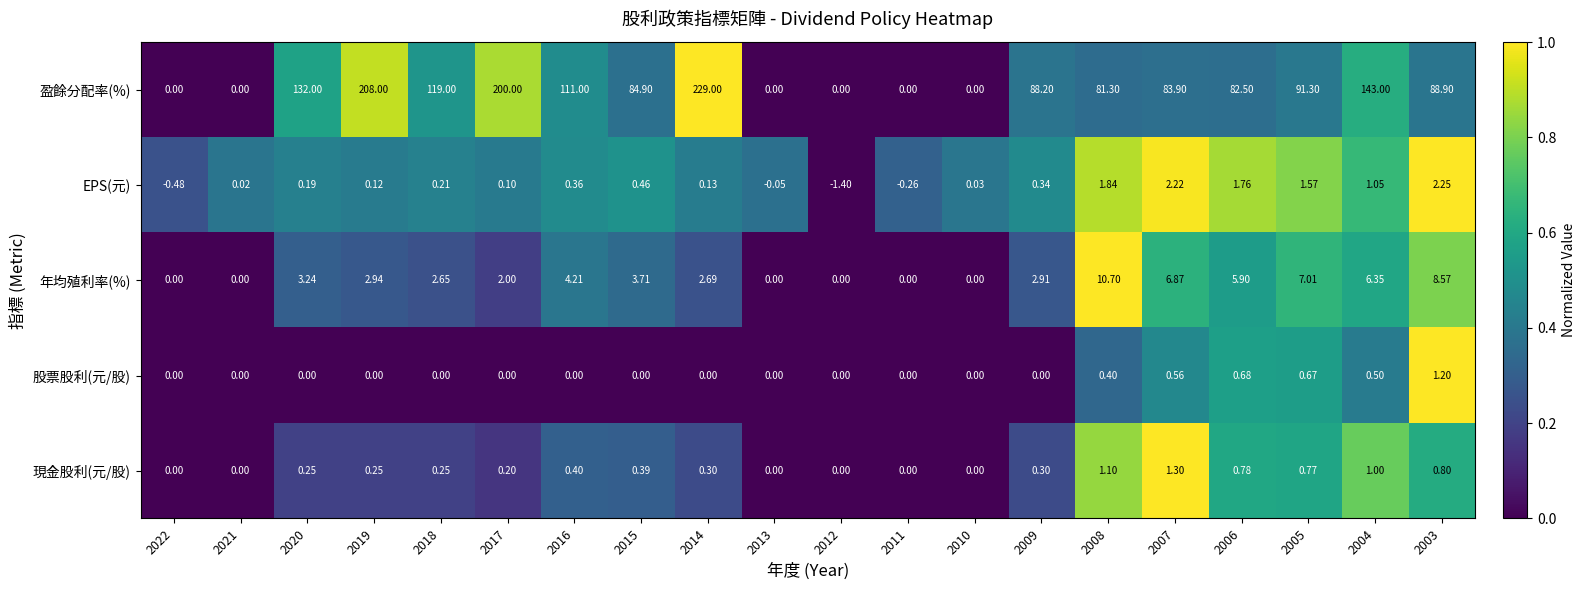

Rank the series by their maximum value, from highest to lowest.

盈餘分配率(%), 年均殖利率(%), EPS(元), 現金股利(元/股), 股票股利(元/股)